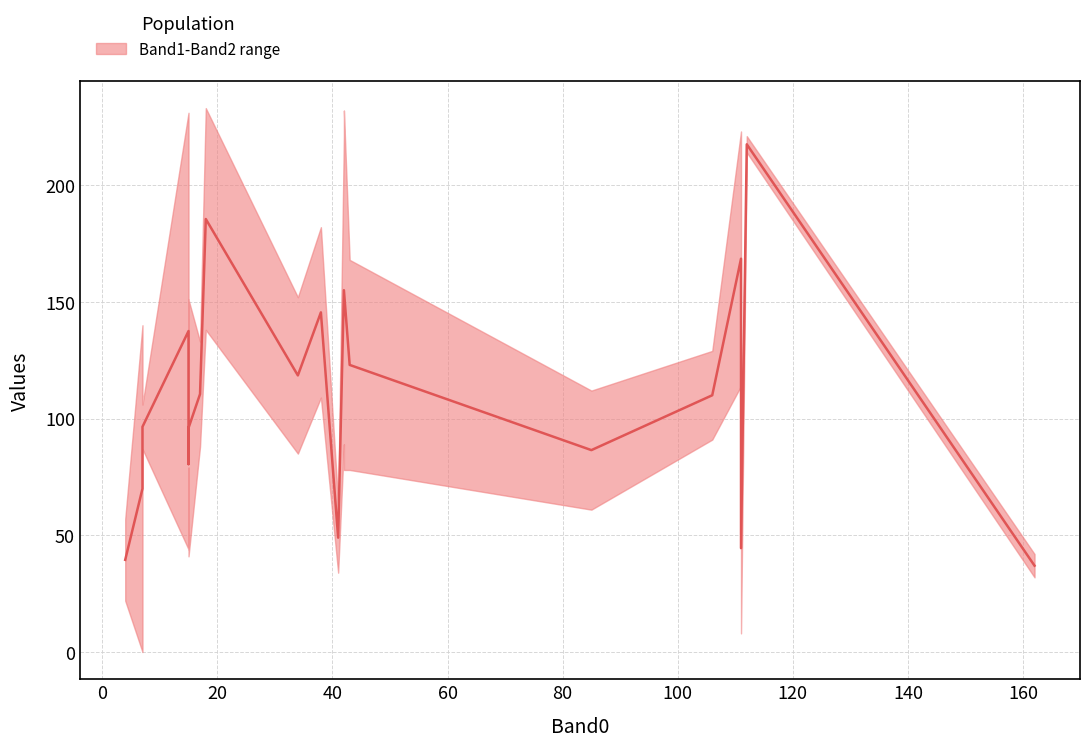

At how many categories does at least one series exceed 134?

11